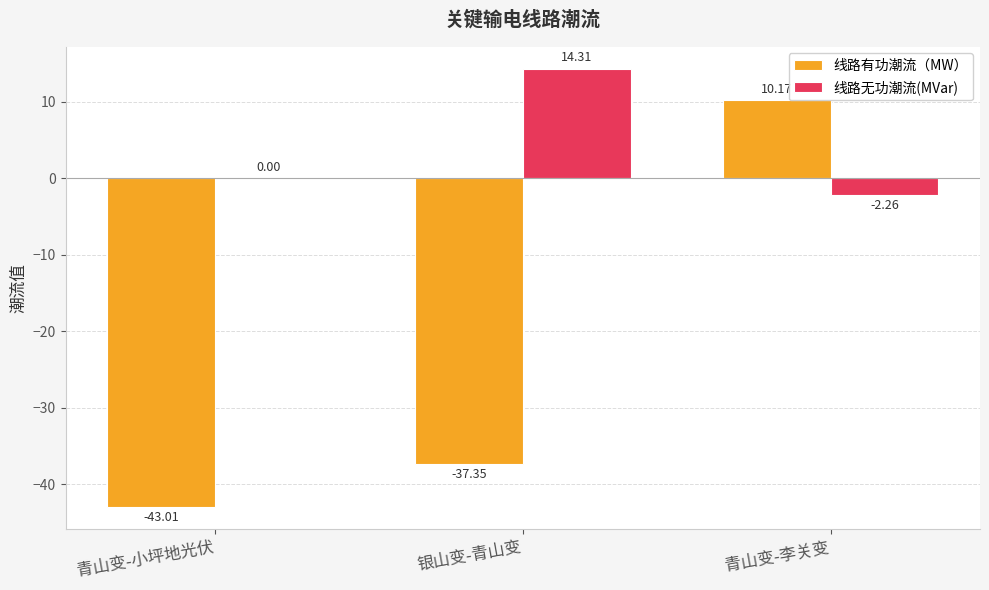

Are the bars horizontal?

No